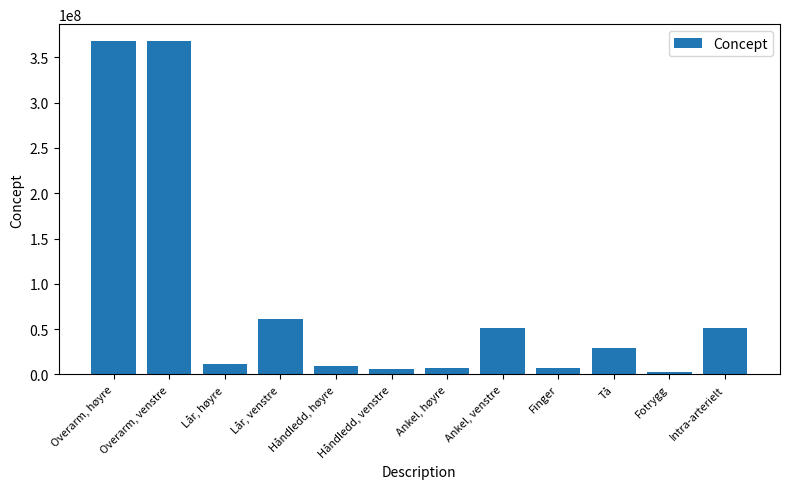

What is the ratio of the value at Lår, venstre to the value at Ankel, venstre?

1.2